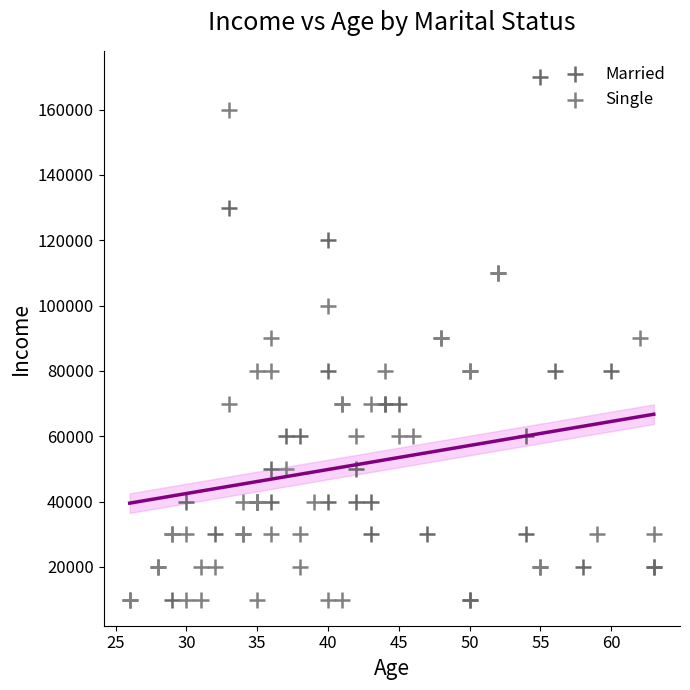

Which series reaches the maximum Y coordinate?

Married